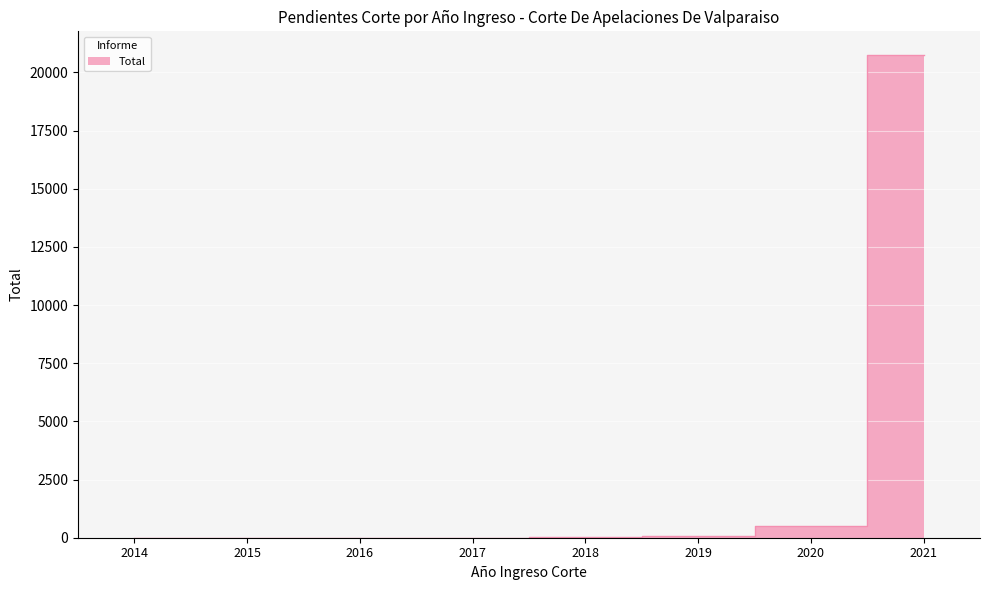

How many data points does each series have?

8